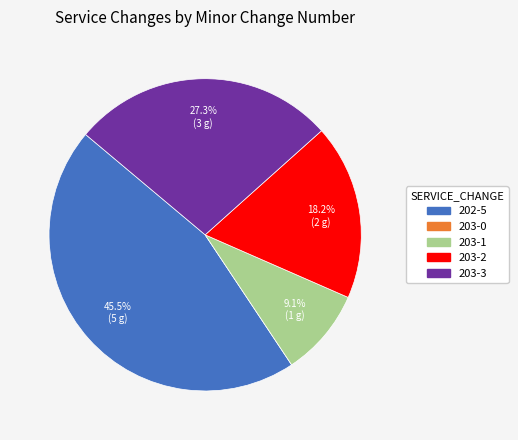

To the nearest percent, what percentage of the pie is 203-2?

18%